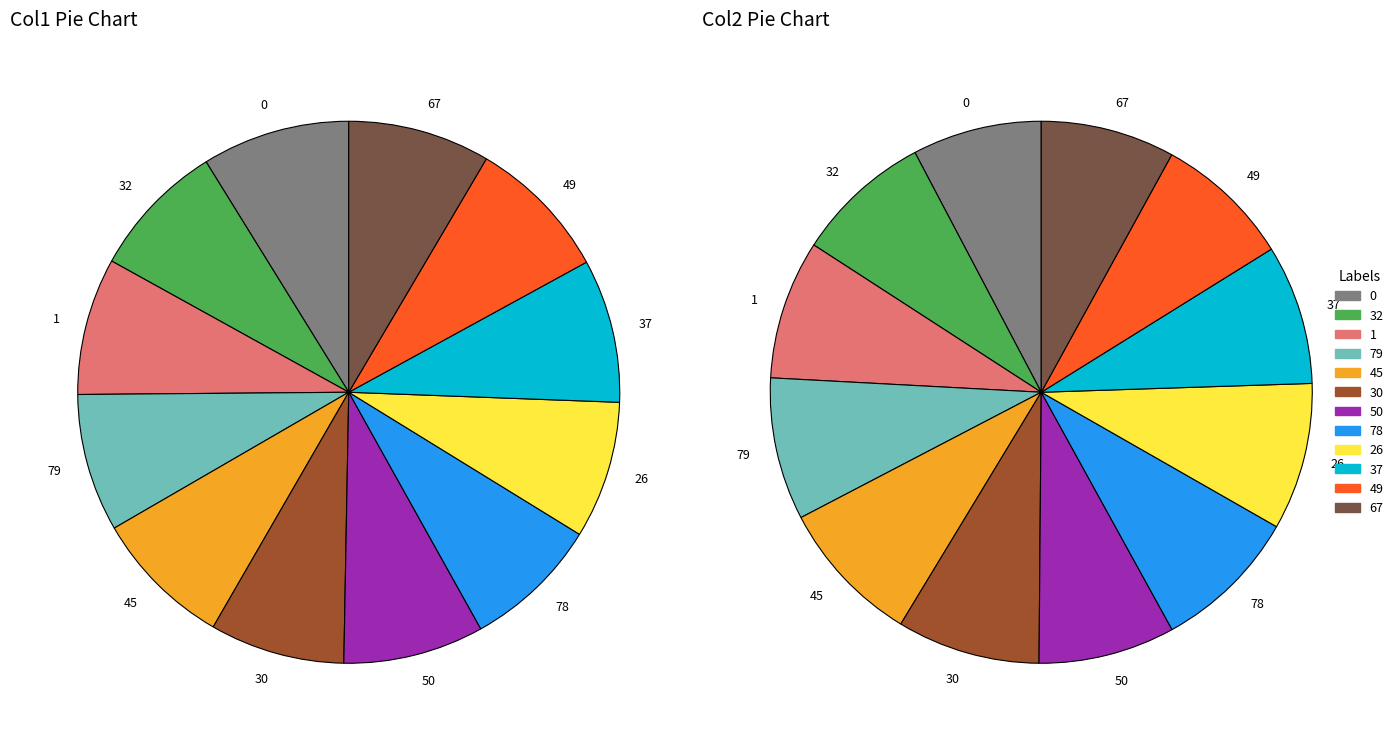

Combined, what portion of the pie is 50 and 30?

16.4%